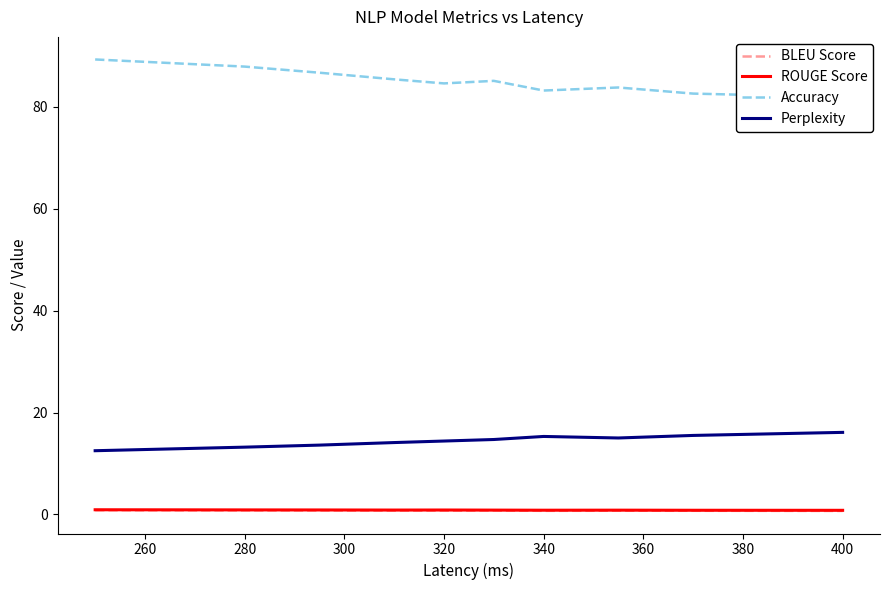

What is the difference between the second highest and minimum values in the ROUGE Score series?

0.1